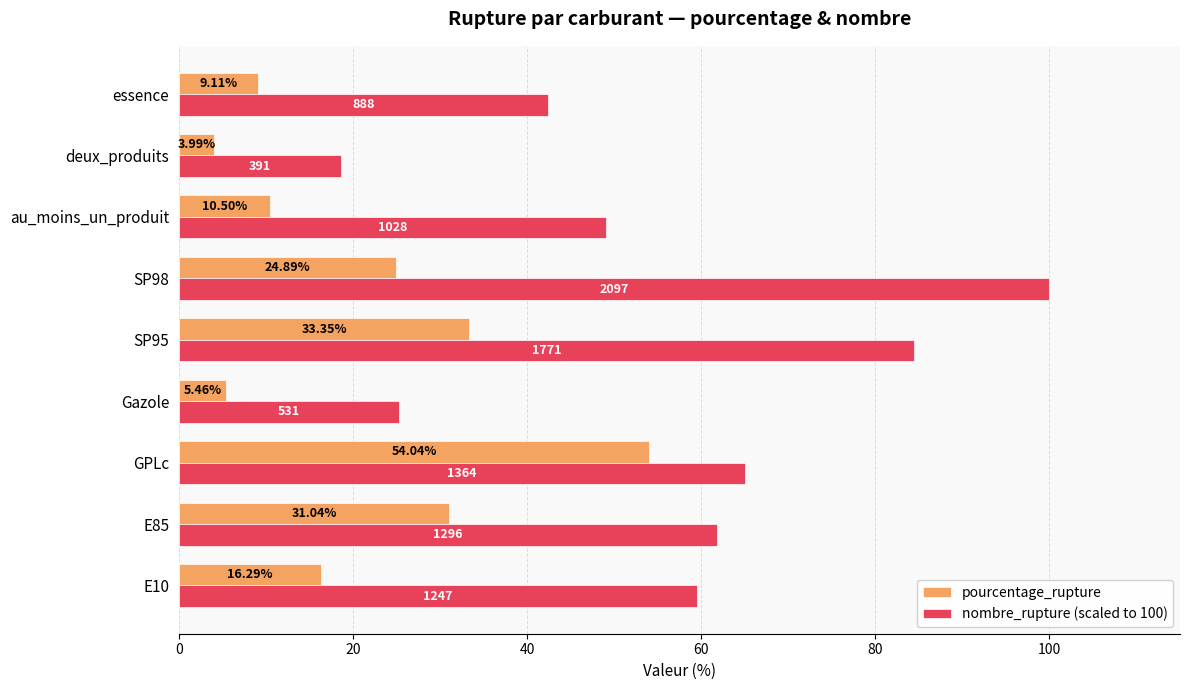

What are all the series names shown in the legend?

pourcentage_rupture, nombre_rupture (scaled to 100)